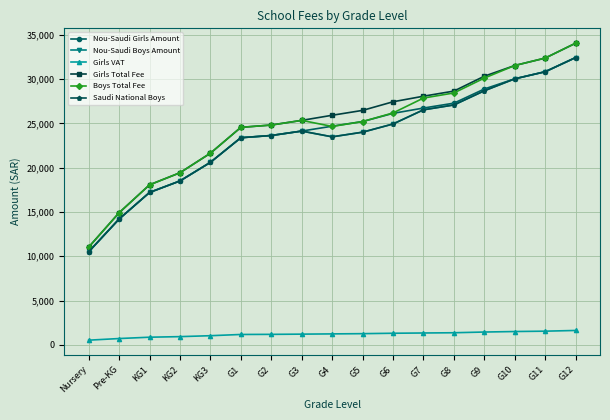

Is this an area chart (filled region under the line)?

No